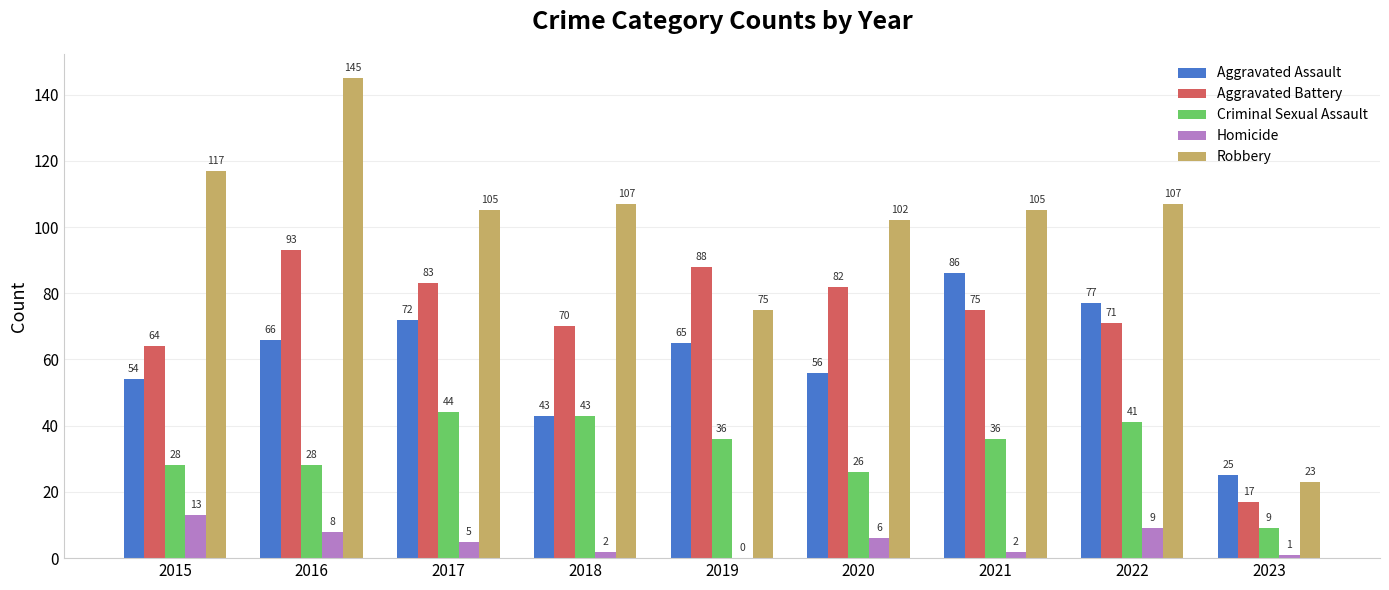

What are all the series names shown in the legend?

Aggravated Assault, Aggravated Battery, Criminal Sexual Assault, Homicide, Robbery